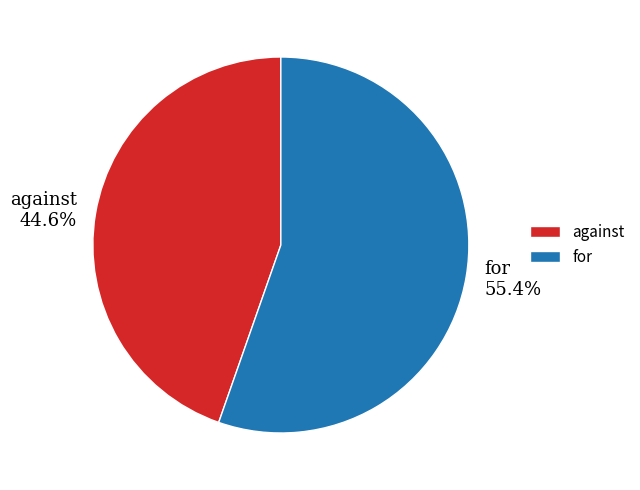

To the nearest percent, what is the average slice percentage?

50%